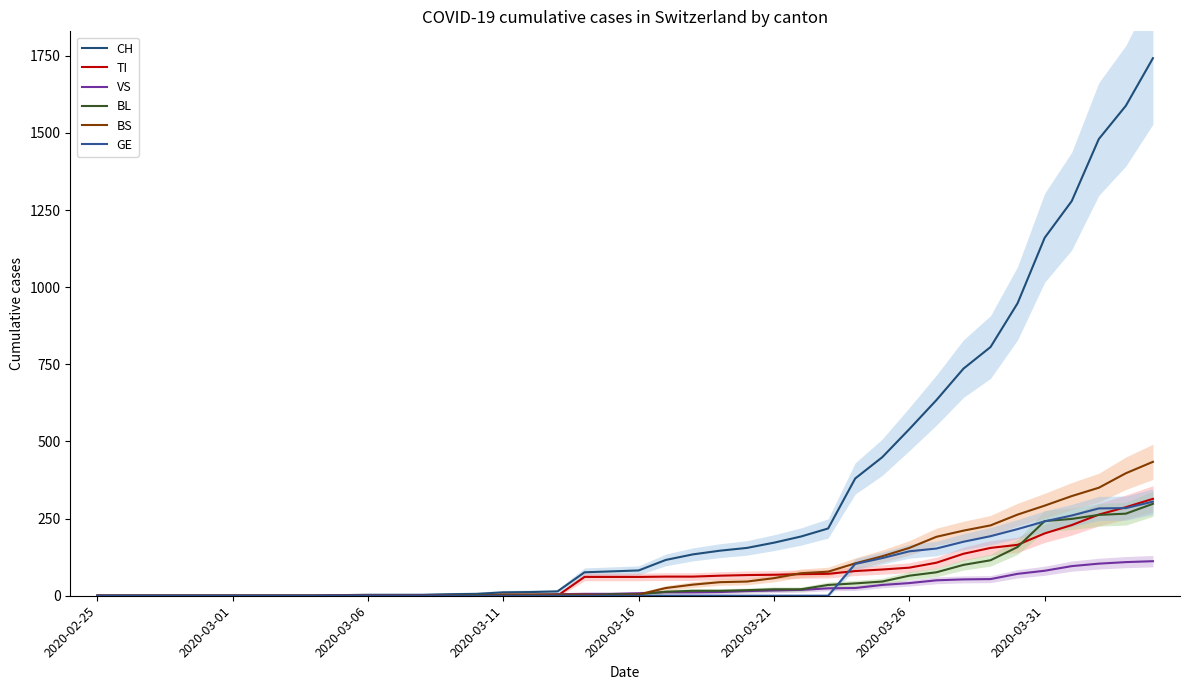

What is the sum of the GE values at 36 and 2020-02-25?

260